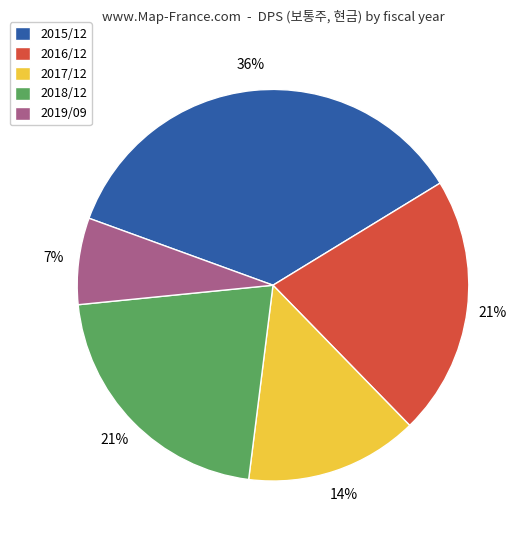

The 2015/12 slice represents 27% of the pie. True or false?

False